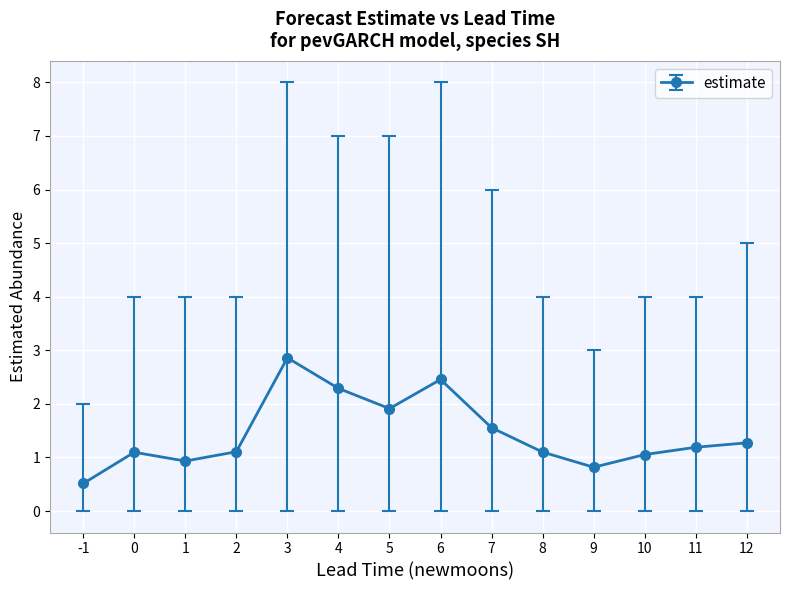

The chart shows a value of 1.1 at 2. True or false?

True